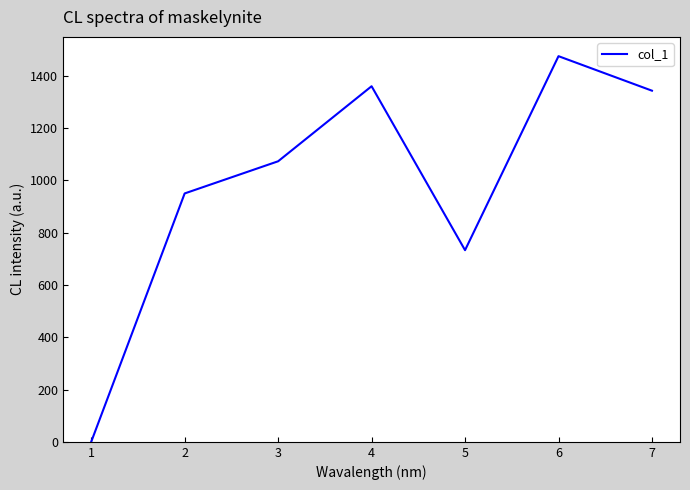

True or false: the data shows 1439 at 1.

False